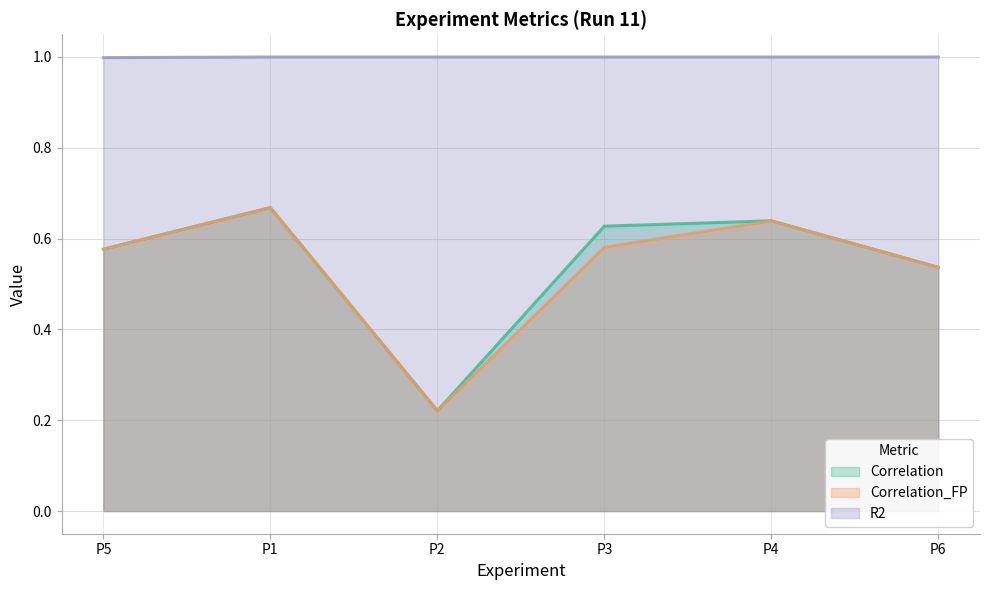

At which category is the sum across all series the highest?

P1